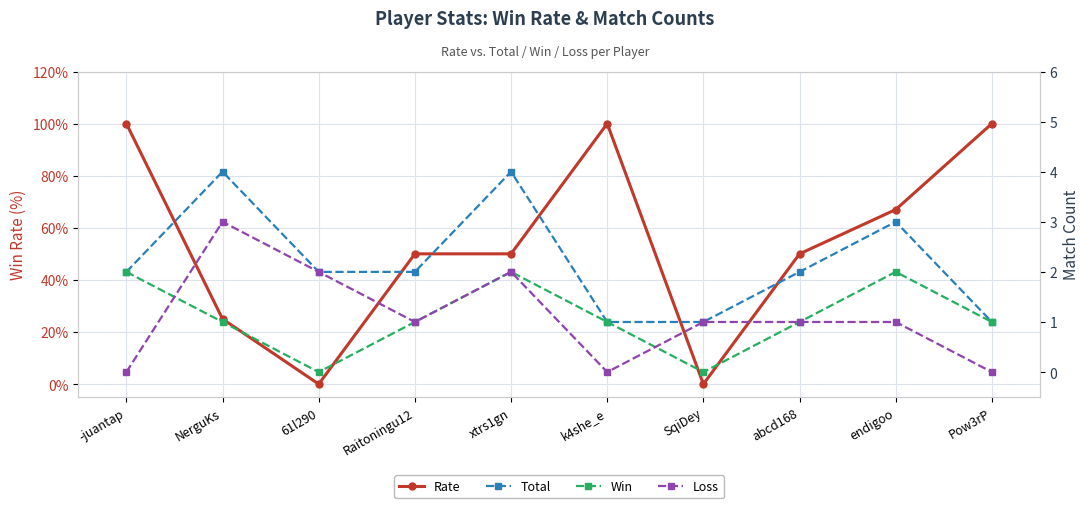

Count the number of data series in this chart.

4